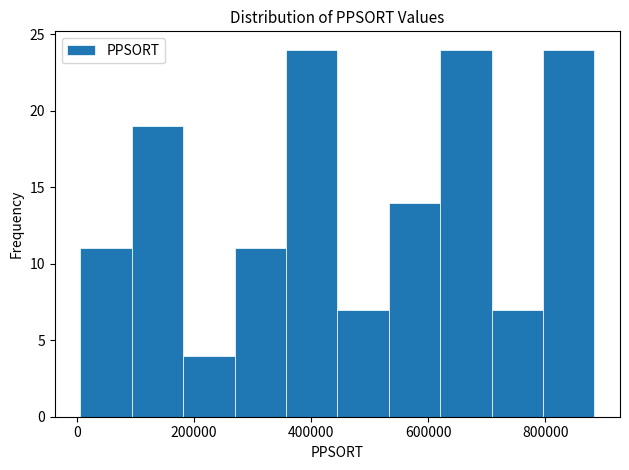

How tall is the bar that spans 100000 to 180000 on the x-axis? Neither the bar edges nor the heights are printed on the chart, so give them approximately, as read against the axes.

19